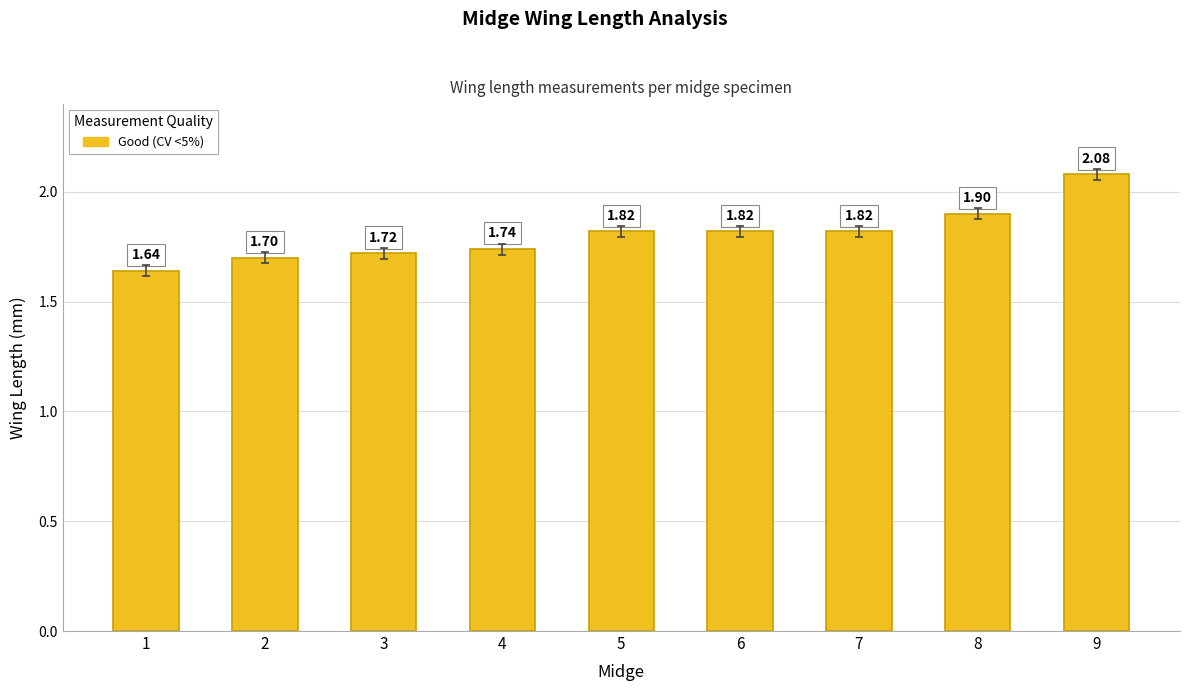

How many bars are there in total?

9